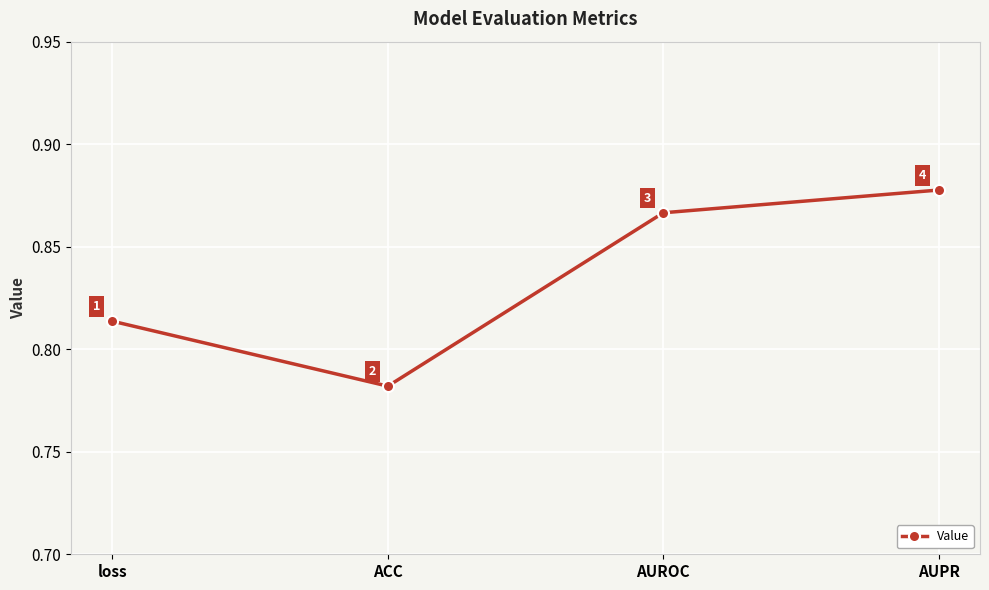

At which label is the value closest to 0?

ACC